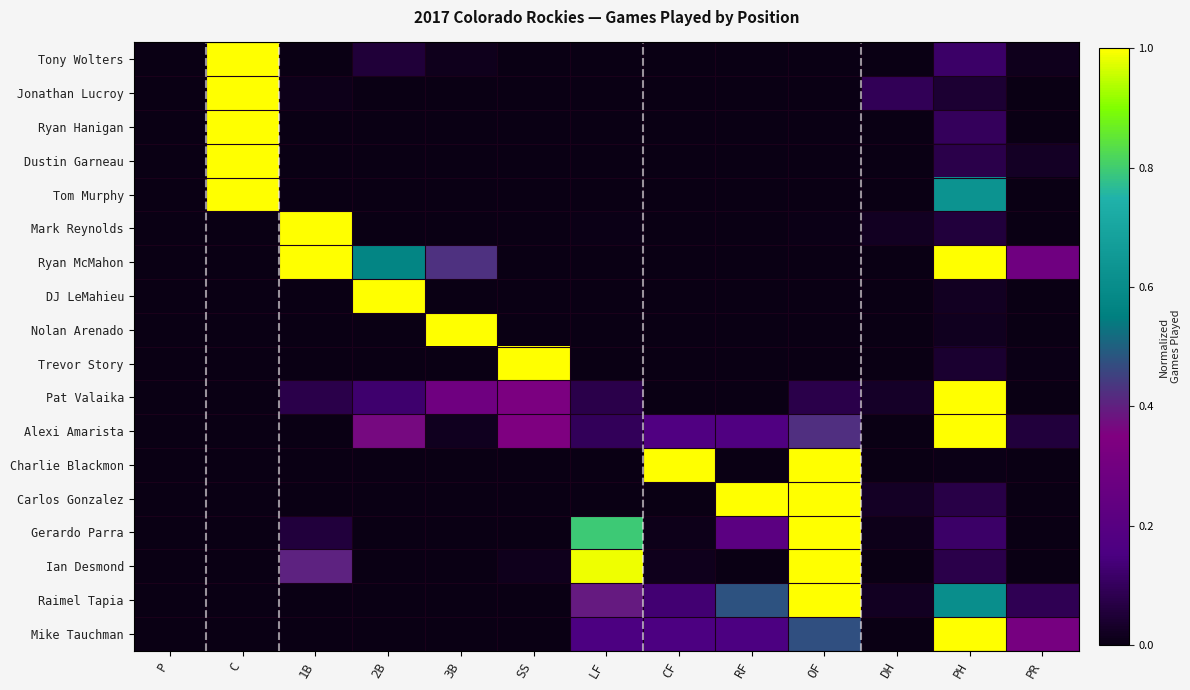

At how many categories does at least one series exceed 0?

12